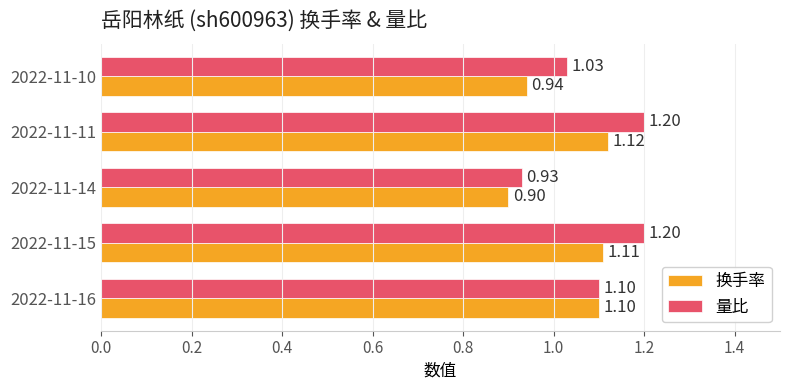

What is the difference between the second highest and second lowest values in the 量比 series?

0.2